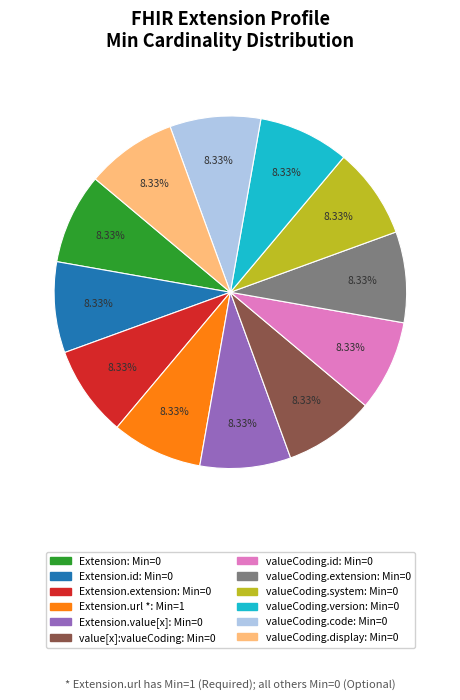

Is there any slice that represents more than half of the pie?

No